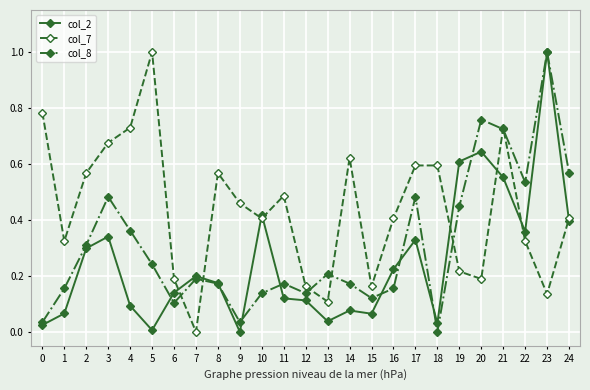

What is the value of the col_7 point at the 6th from the left?

1.0